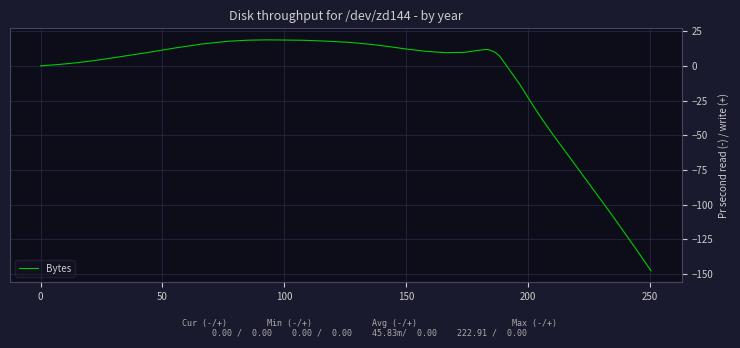

What is the difference between the maximum and minimum values?

166.2